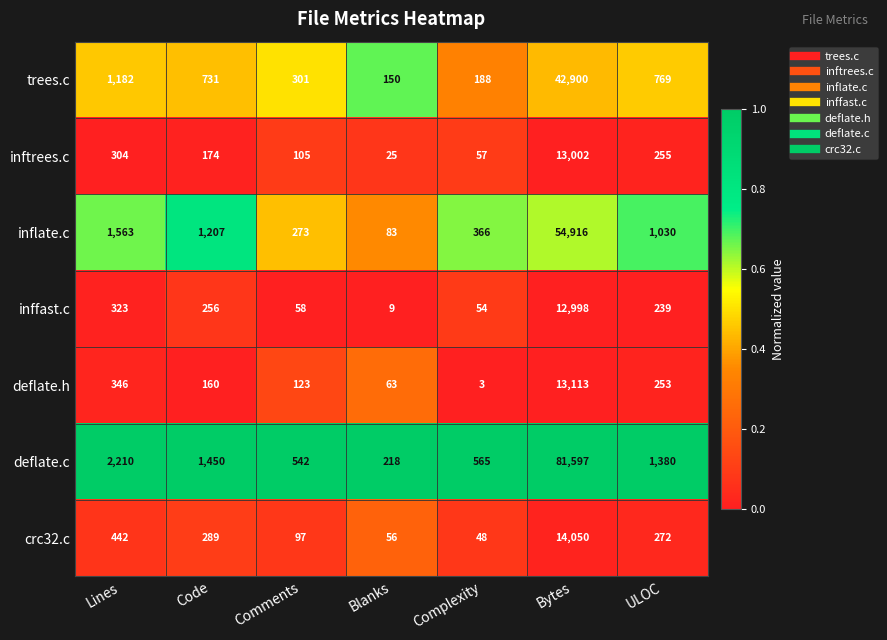

Which series changed the most between Blanks and Complexity?

deflate.c